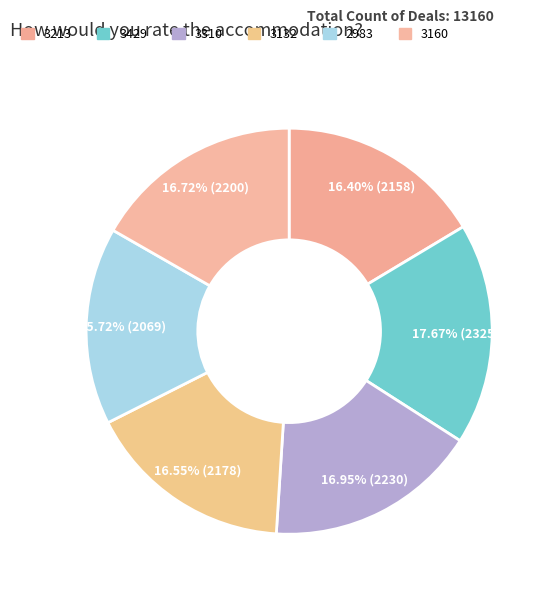

What is the change in value from 3213 to 3429?

+167